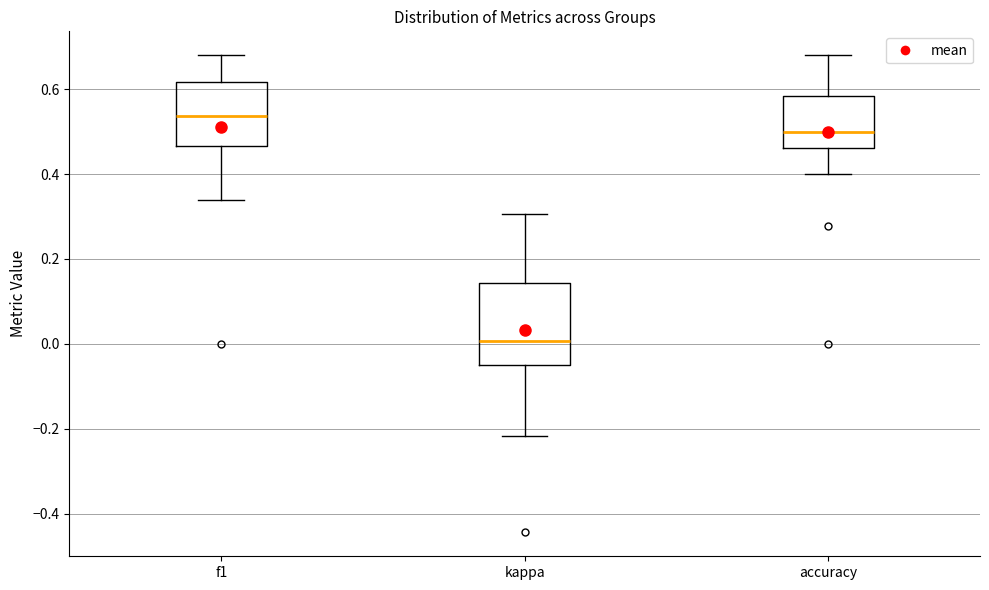

Which box has the highest median line?

f1